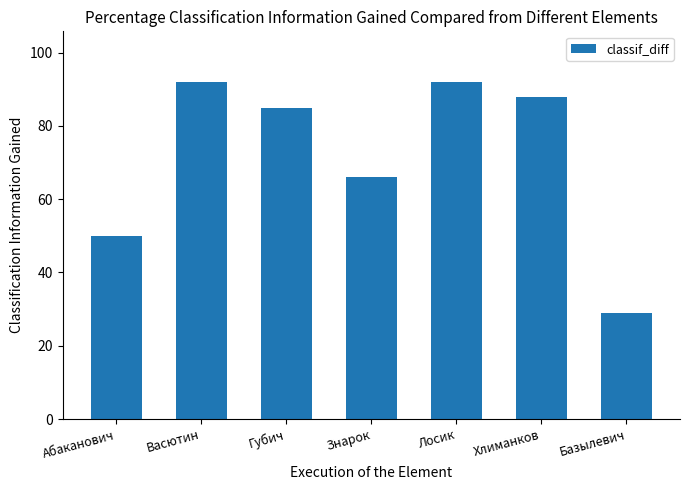

What is the value of the 4th bar from the left?

66